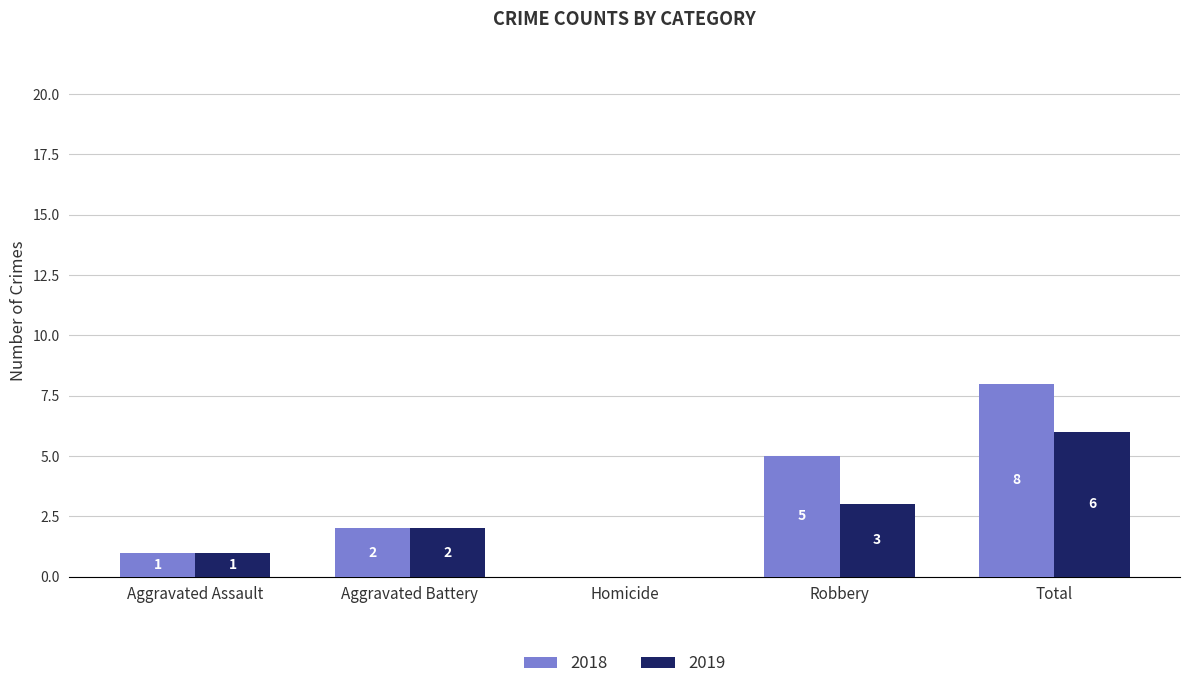

Where is 2018 nearest to the value 4?

Robbery